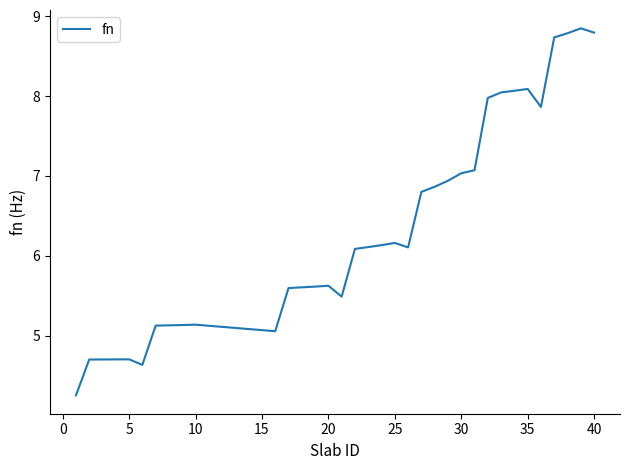

What is the sum of all values?

221.8